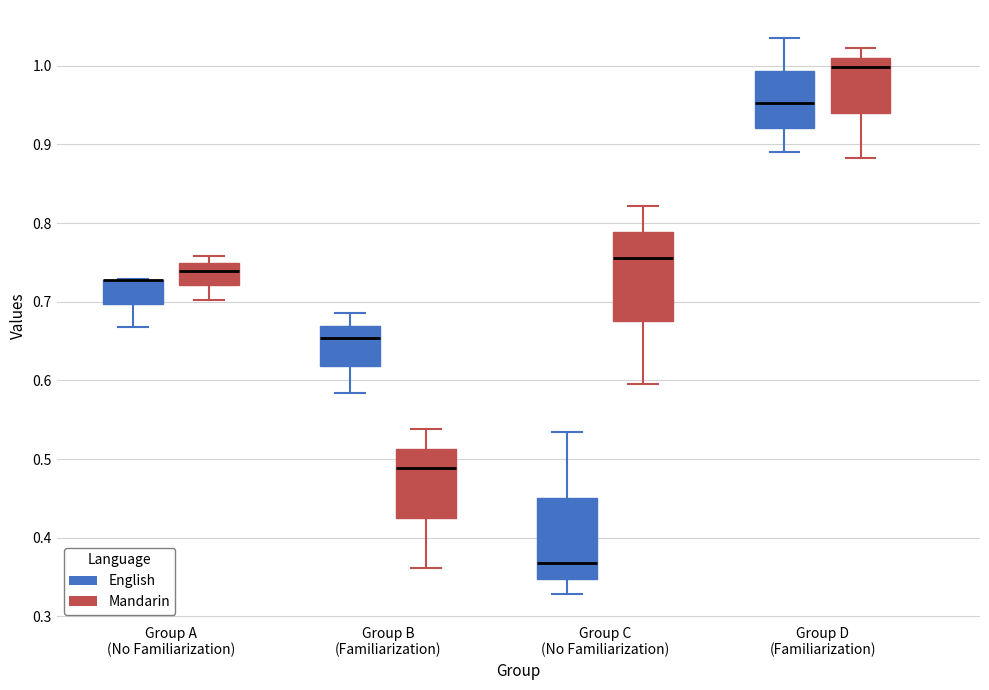

Reading left to right, transcribe this box plot: for each box, give where its median line is, the range the box spans, and where its two whiskers end, as read against the y-axis. The values are not printed on the chart, so give them approximately, as read against the axis.

Group A (No Familiarization) (English): median 0.73 (drawn on the box's upper edge), box 0.70 to 0.73, whiskers 0.67 to 0.73
Group A (No Familiarization) (Mandarin): median 0.74, box 0.72 to 0.75, whiskers 0.70 to 0.76
Group B (Familiarization) (English): median 0.65, box 0.62 to 0.67, whiskers 0.58 to 0.69
Group B (Familiarization) (Mandarin): median 0.49, box 0.42 to 0.51, whiskers 0.36 to 0.54
Group C (No Familiarization) (English): median 0.37, box 0.35 to 0.45, whiskers 0.33 to 0.53
Group C (No Familiarization) (Mandarin): median 0.76, box 0.68 to 0.79, whiskers 0.60 to 0.82
Group D (Familiarization) (English): median 0.95, box 0.92 to 0.99, whiskers 0.89 to 1.04
Group D (Familiarization) (Mandarin): median 1.00, box 0.94 to 1.01, whiskers 0.88 to 1.02